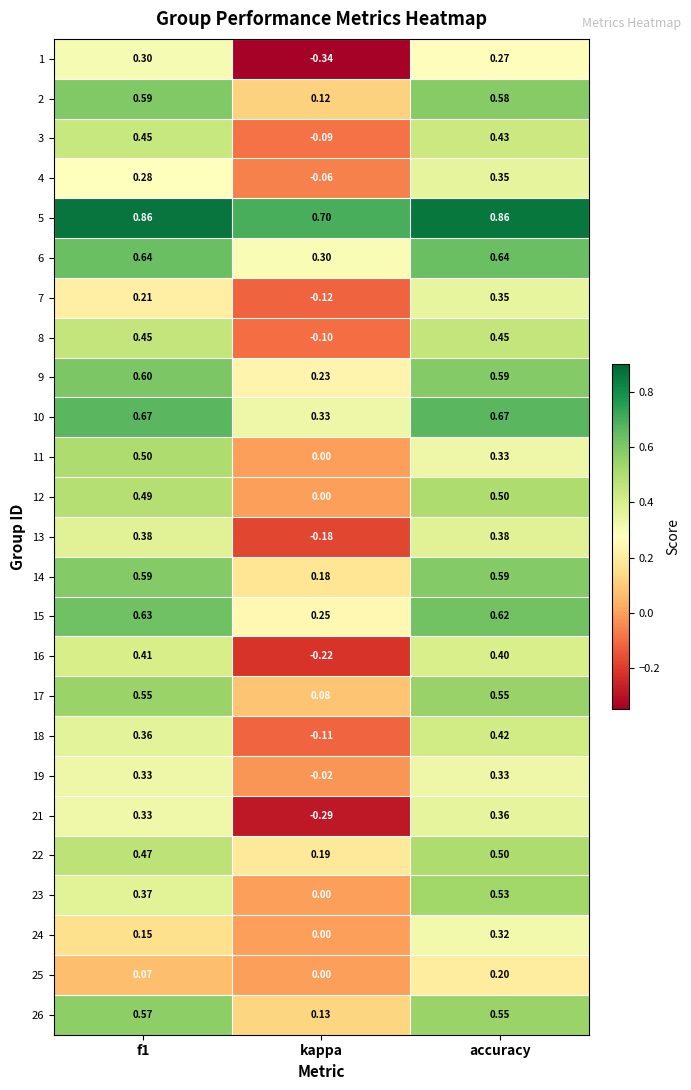

At which category does the chart reach its minimum across all series?

kappa